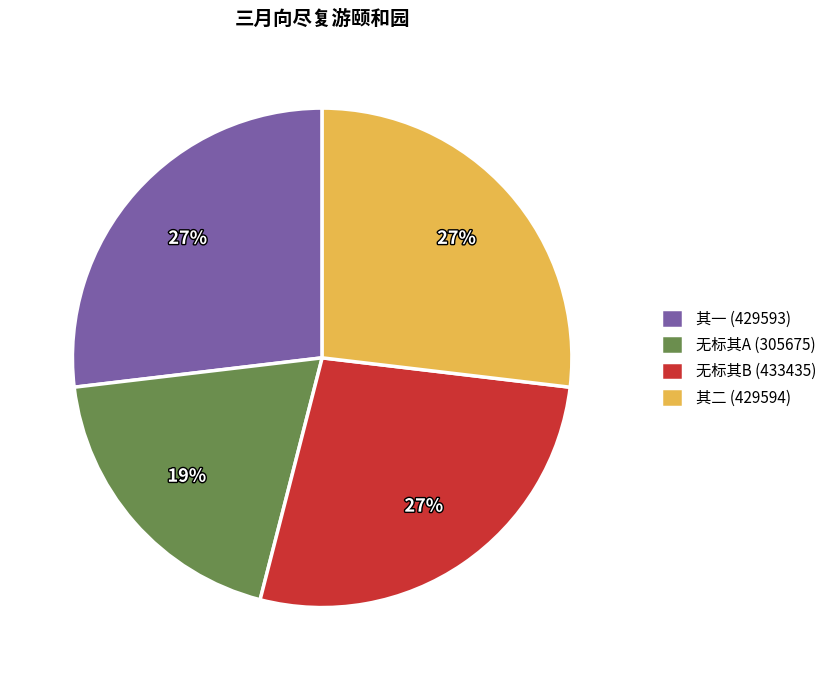

Which has a higher value, 无标其B (433435) or 无标其A (305675)?

无标其B (433435)